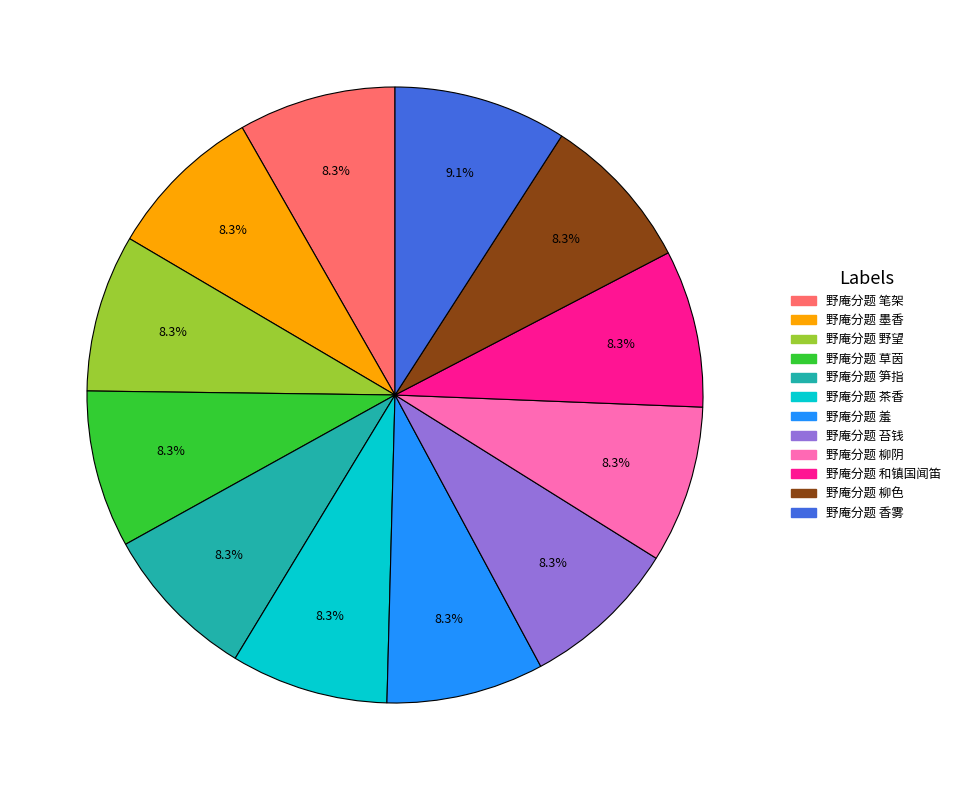

What is the ratio of the value at 野庵分题 墨香 to the value at 野庵分题 草茵?

1.0